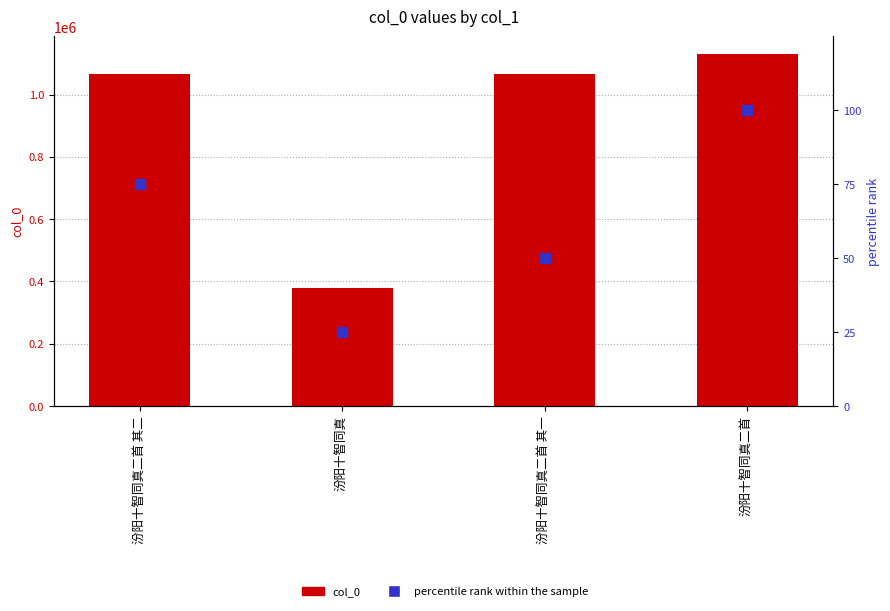

Which series has the largest total across all categories?

col_0